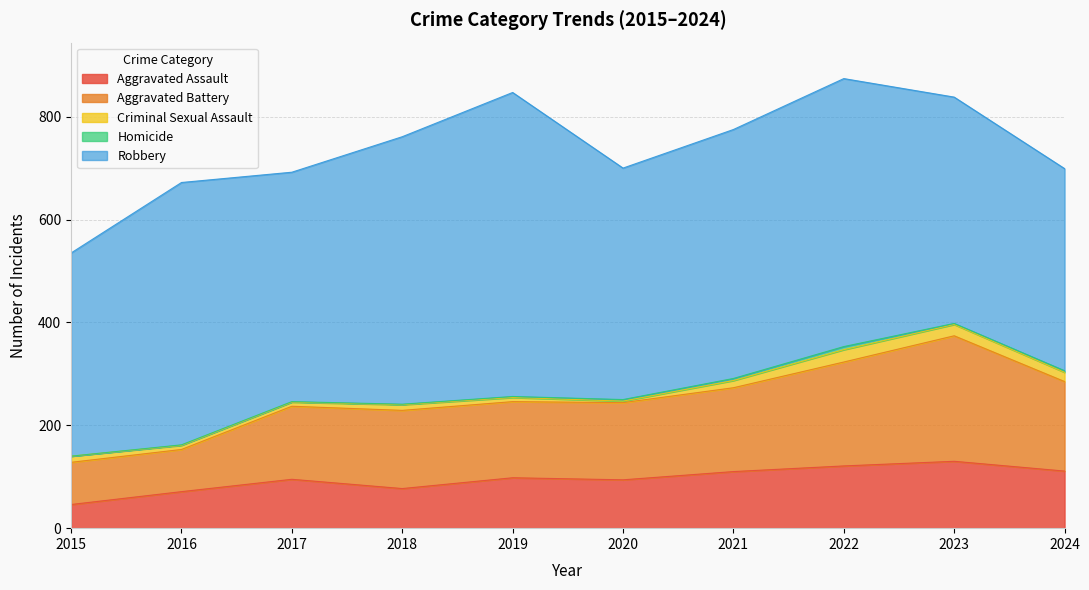

Rank the series at 2021 from lowest to highest value.

Homicide, Criminal Sexual Assault, Aggravated Assault, Aggravated Battery, Robbery